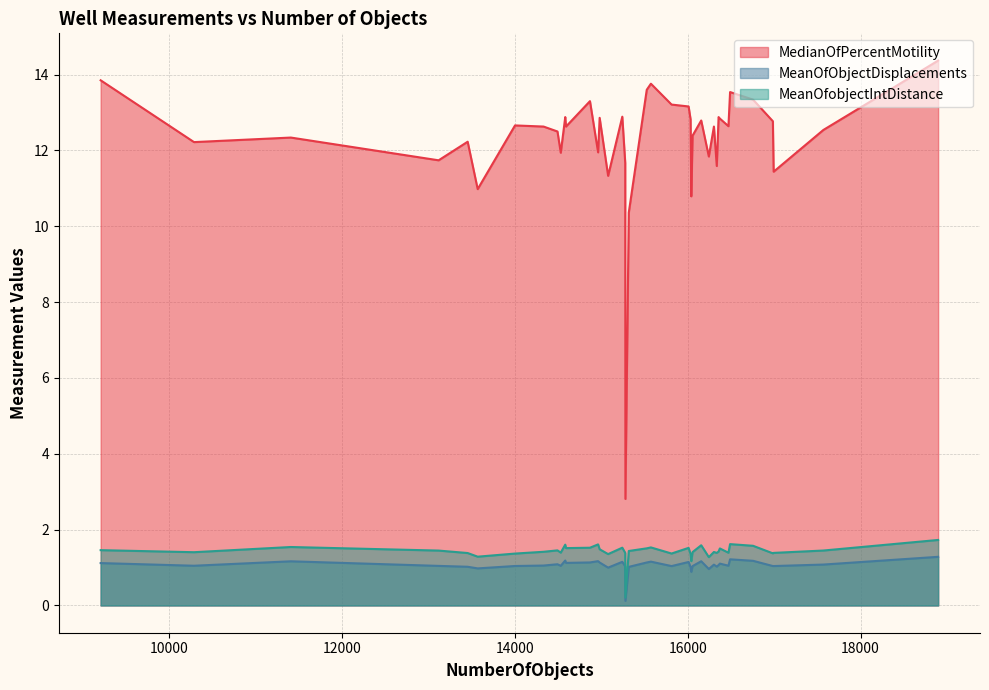

What is the difference between the maximum and minimum values in the MedianOfPercentMotility series?

11.6